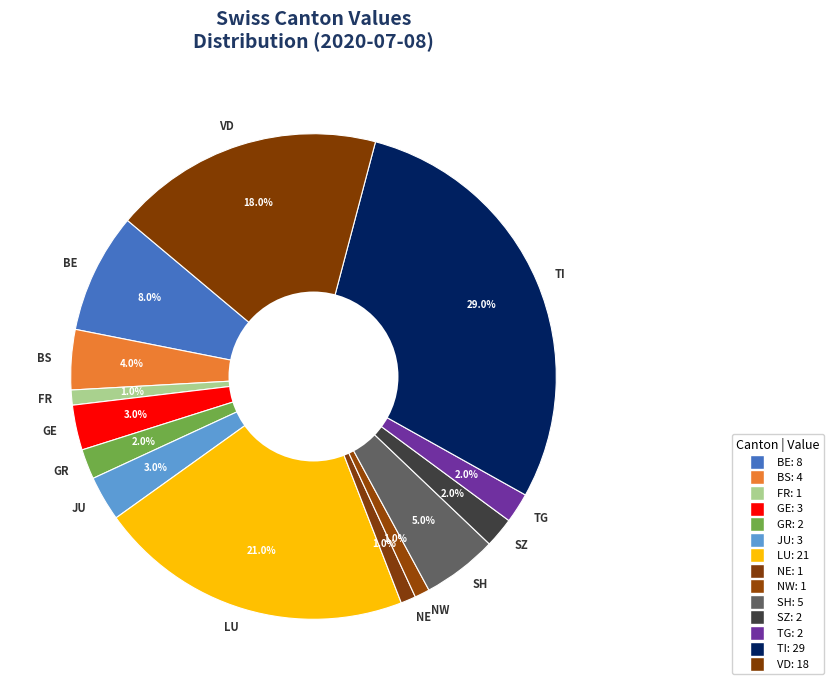

Which category has the biggest portion of the pie?

TI